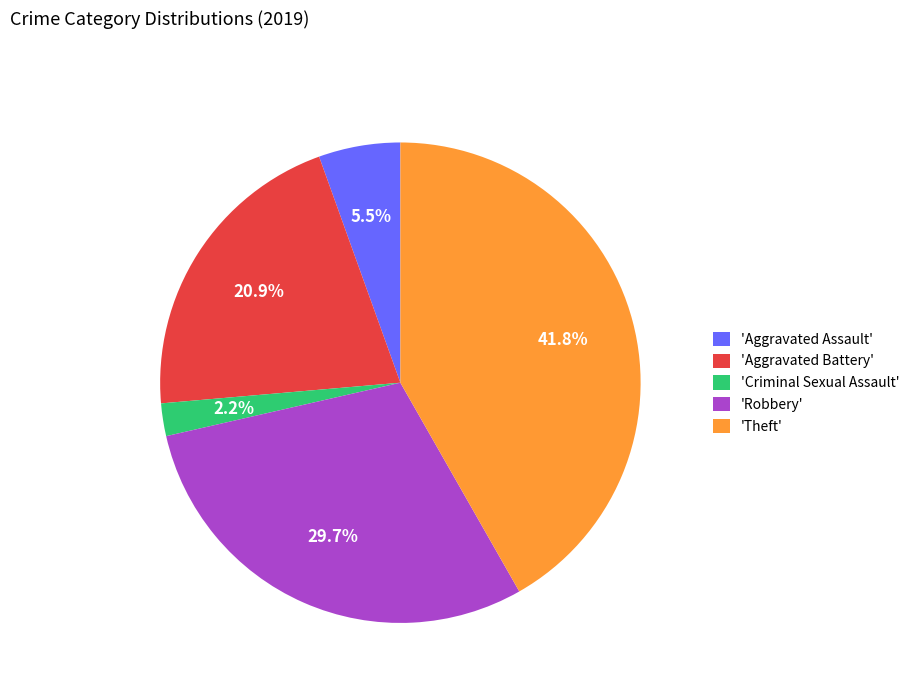

What is the smallest slice in the pie chart?

'Criminal Sexual Assault'